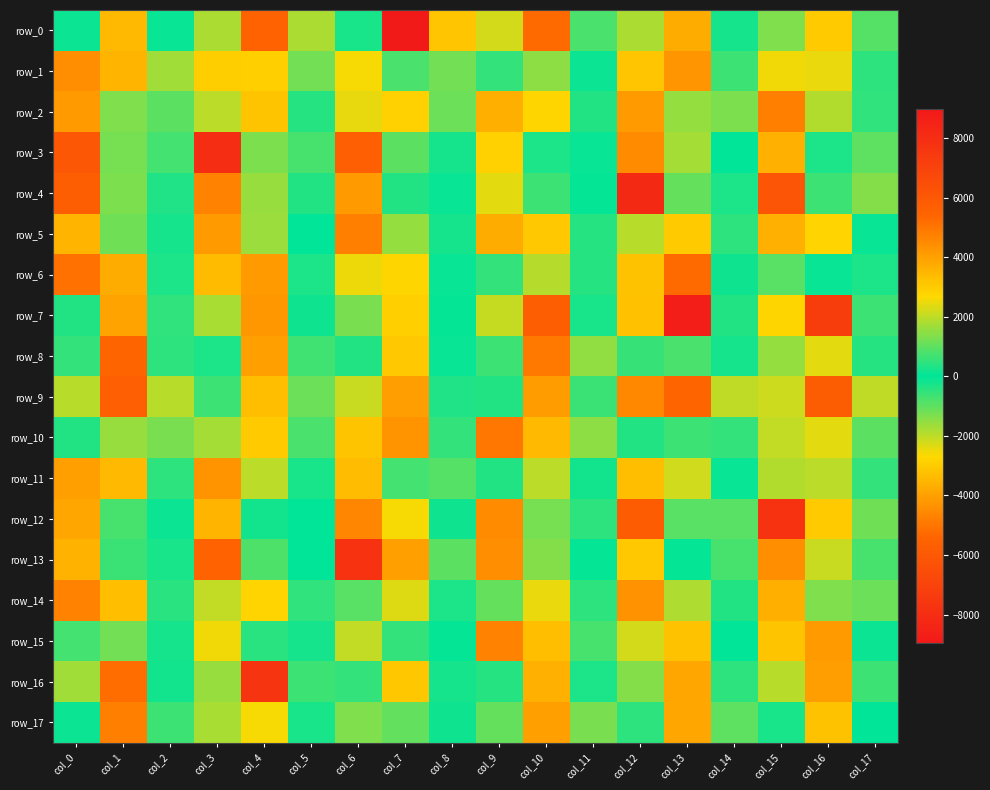

How many negative values does the row_17 series have?

9